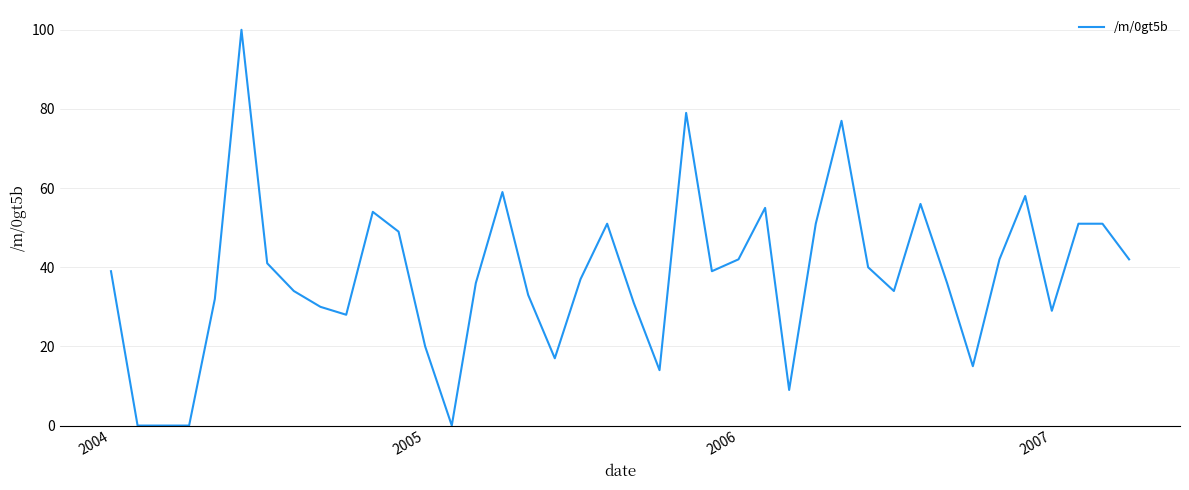

What is the difference between the maximum and minimum values?

100